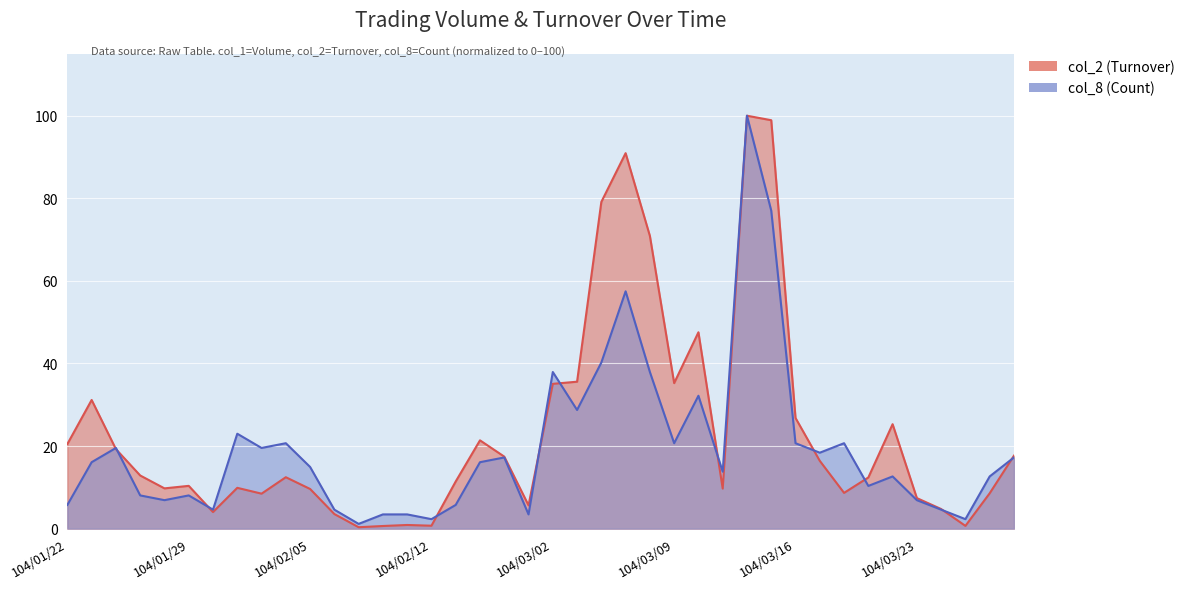

Which series has the largest range (max minus min)?

col_2 (Turnover)